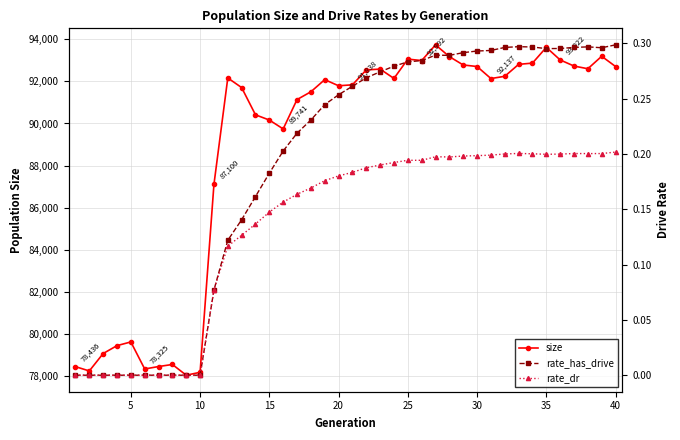

Reading right to left, what are all the values shown in this chart?

size: 92709.0	93196.0	92603.0	92731.0	93022.0	93619.0	92871.0	92811.0	92243.0	92137.0	92709.0	92782.0	93180.0	93739.0	92992.0	93061.0	92142.0	92586.0	92547.0	91838.0	91793.0	92084.0	91507.0	91137.0	89741.0	90163.0	90412.0	91707.0	92165.0	87100.0	78167.0	78029.0	78539.0	78441.0	78325.0	79611.0	79435.0	79060.0	78231.0	78436.0
rate_has_drive: 0.3	0.3	0.3	0.3	0.3	0.3	0.3	0.3	0.3	0.3	0.3	0.3	0.3	0.3	0.3	0.3	0.3	0.3	0.3	0.3	0.3	0.2	0.2	0.2	0.2	0.2	0.2	0.1	0.1	0.1	0.0	0.0	0.0	0.0	0.0	0.0	0.0	0.0	0.0	0.0
rate_dr: 0.2	0.2	0.2	0.2	0.2	0.2	0.2	0.2	0.2	0.2	0.2	0.2	0.2	0.2	0.2	0.2	0.2	0.2	0.2	0.2	0.2	0.2	0.2	0.2	0.2	0.1	0.1	0.1	0.1	0.1	0.0	0.0	0.0	0.0	0.0	0.0	0.0	0.0	0.0	0.0